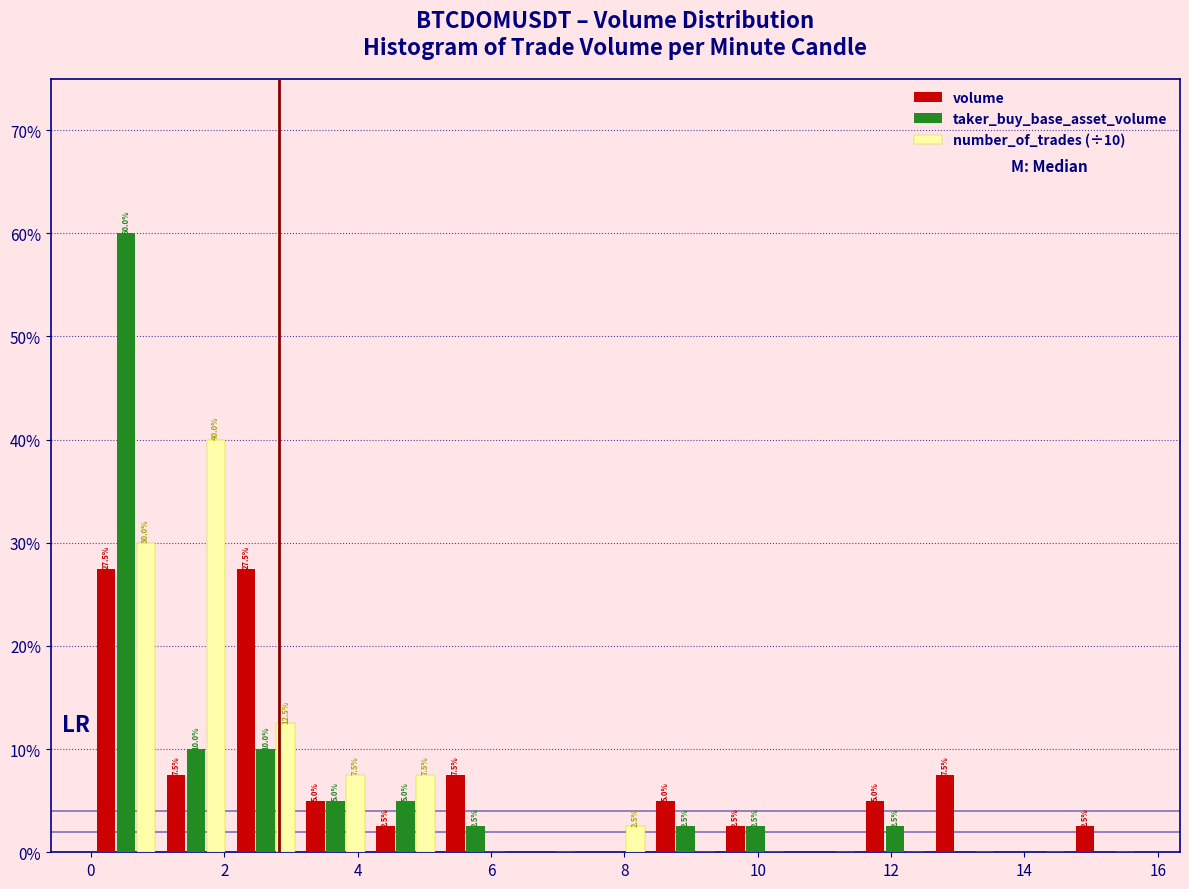

In the taker_buy_base_asset_volume series, which range on the x-axis has the tallest bar?

0.0 to 1.0